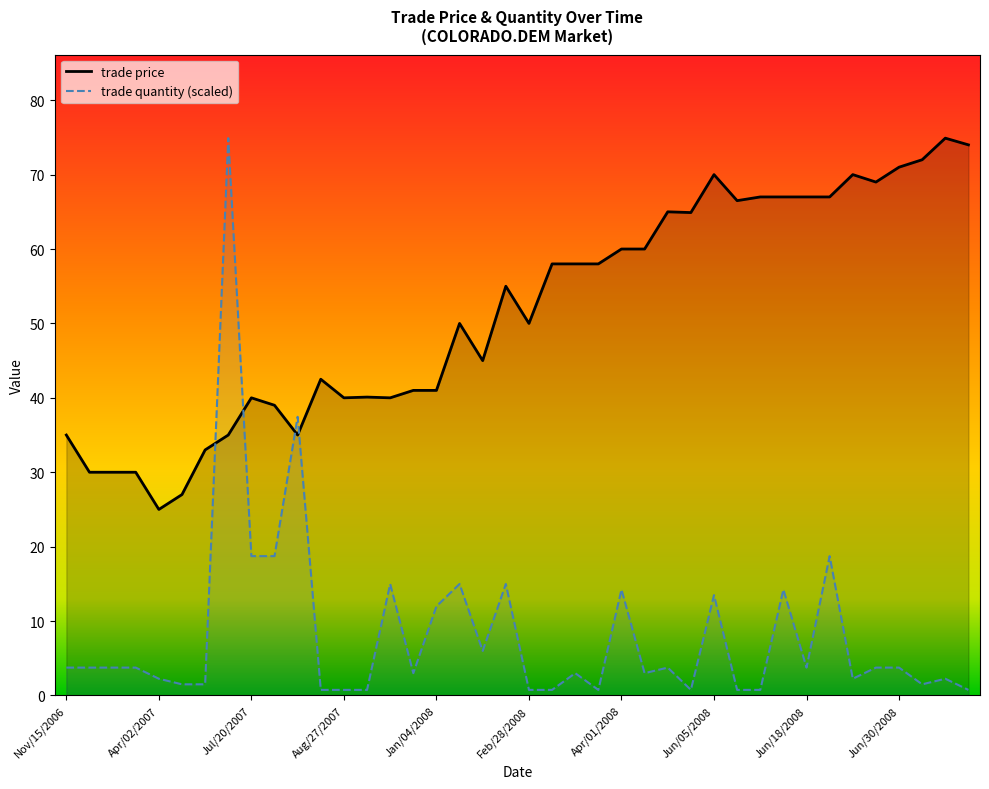

Reading right to left, list all the values displayed in this chart.

trade price: 74.0	74.9	72.0	71.0	69.0	70.0	67.0	67.0	67.0	67.0	66.5	70.0	64.9	65.0	60.0	60.0	58.0	58.0	58.0	50.0	55.0	45.0	50.0	41.0	41.0	40.0	40.1	40.0	42.5	35.0	39.0	40.0	35.0	33.0	27.0	25.0	30.0	30.0	30.0	35.0
trade quantity: 0.7	2.2	1.5	3.7	3.7	2.2	18.7	3.7	14.2	0.7	0.7	13.5	0.7	3.7	3.0	14.2	0.7	3.0	0.7	0.7	15.0	6.0	15.0	12.0	3.0	15.0	0.7	0.7	0.7	37.5	18.7	18.7	74.9	1.5	1.5	2.2	3.7	3.7	3.7	3.7